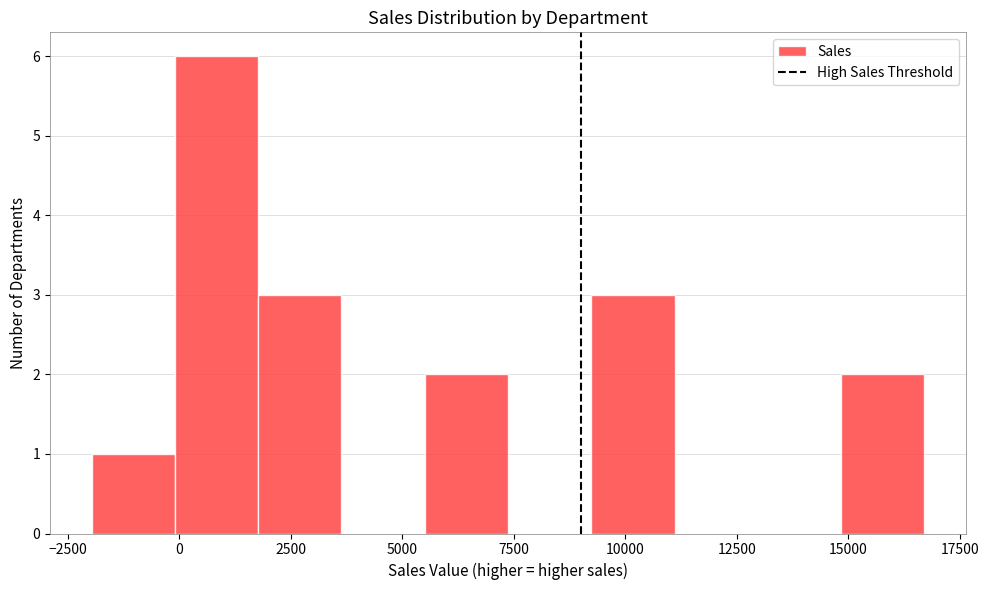

Read against the x-axis, roughly where is the centre of the tallest bar?

1000